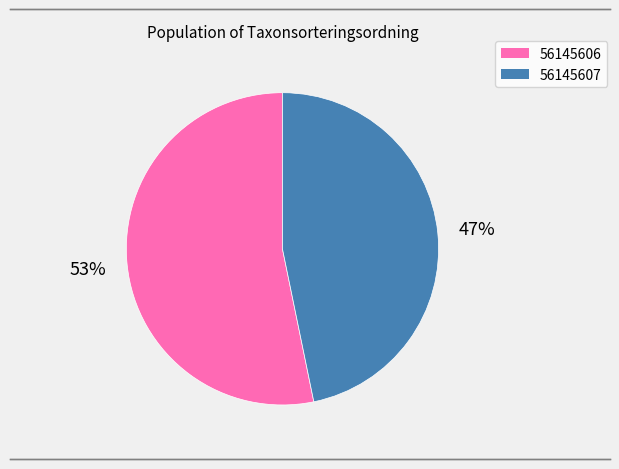

Which slice is the largest?

56145606